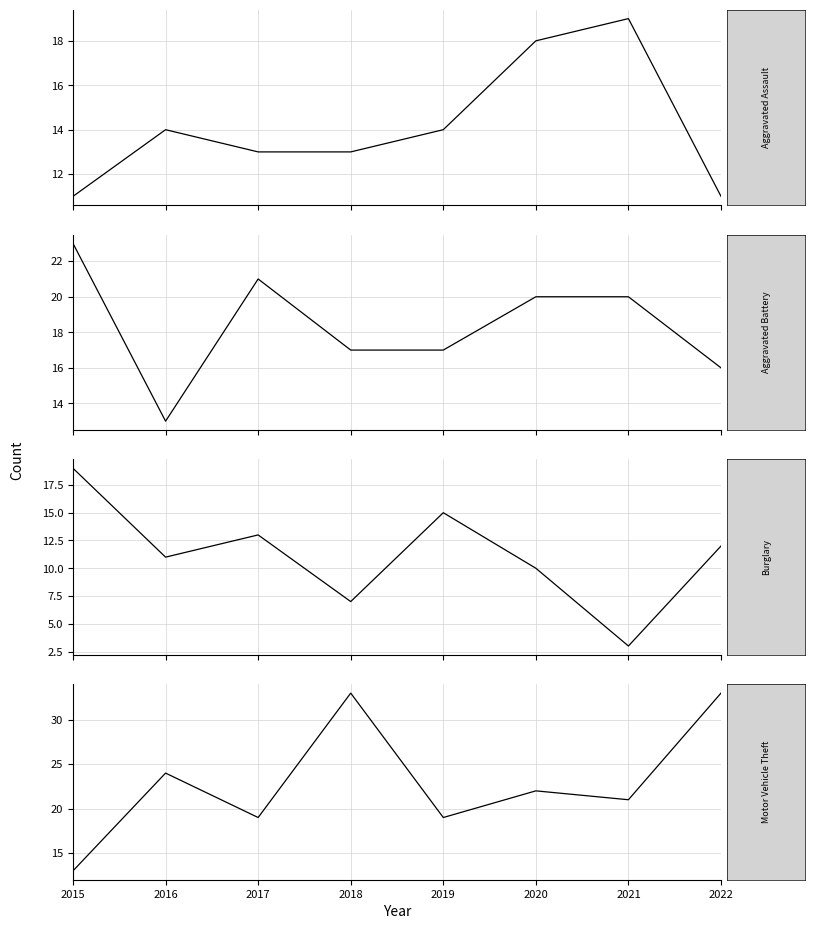

True or false: Aggravated Battery has more than 2 points higher than both neighbors.

False